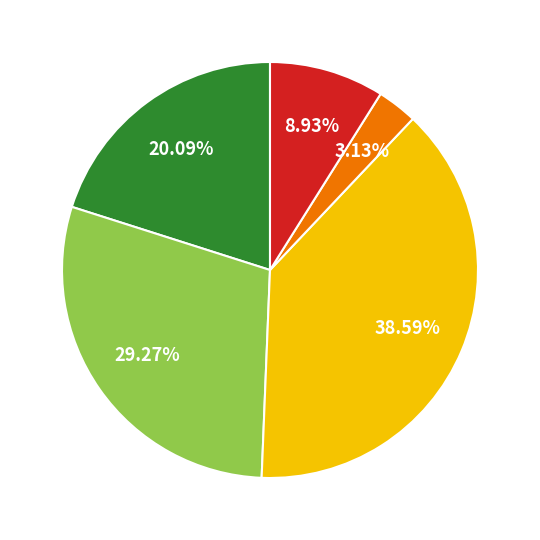

Does any single category account for the majority?

No